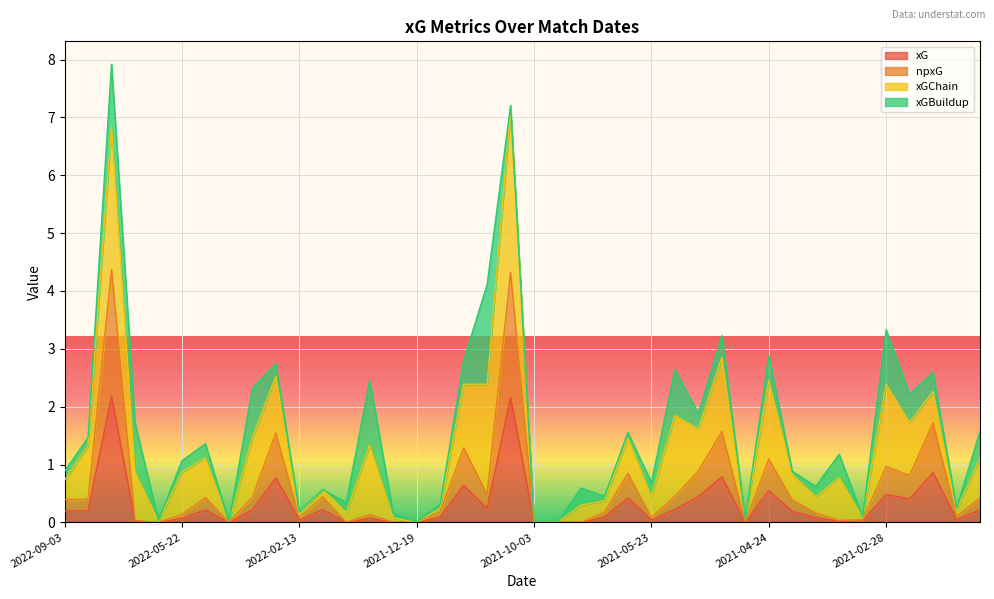

Which series changed the most between 2022-04-10 and 2021-10-30?

npxG